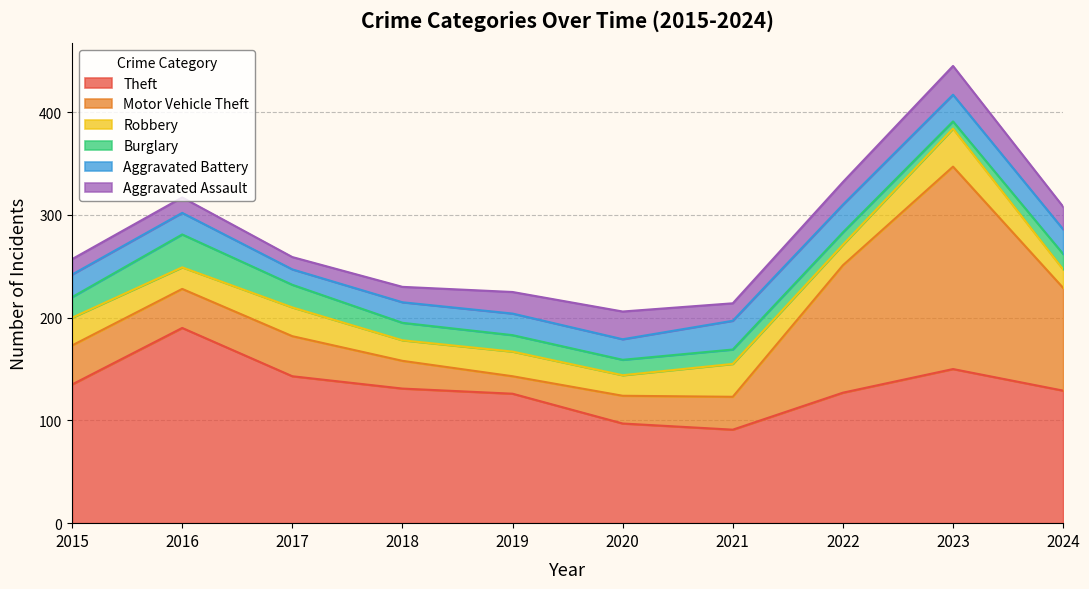

How many values in the Motor Vehicle Theft series are below 38?

4